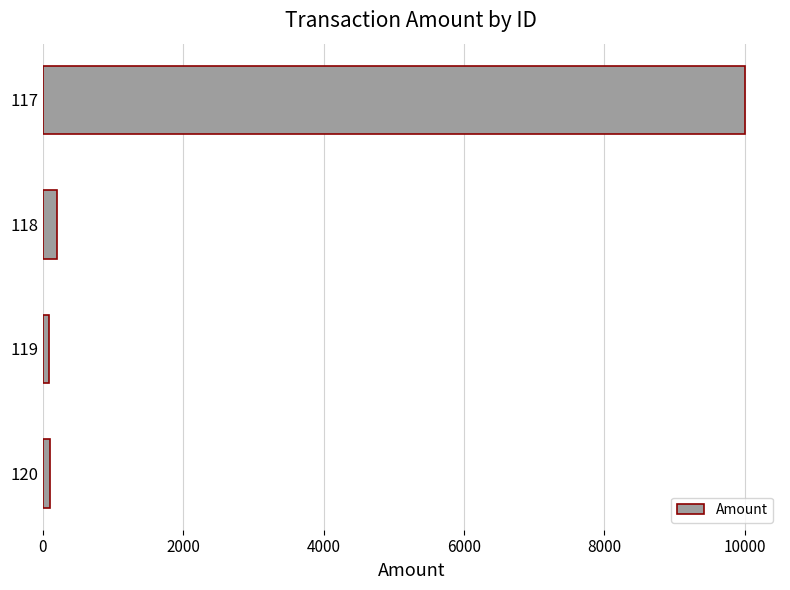

Are the bars grouped side by side (vs. stacked)?

No